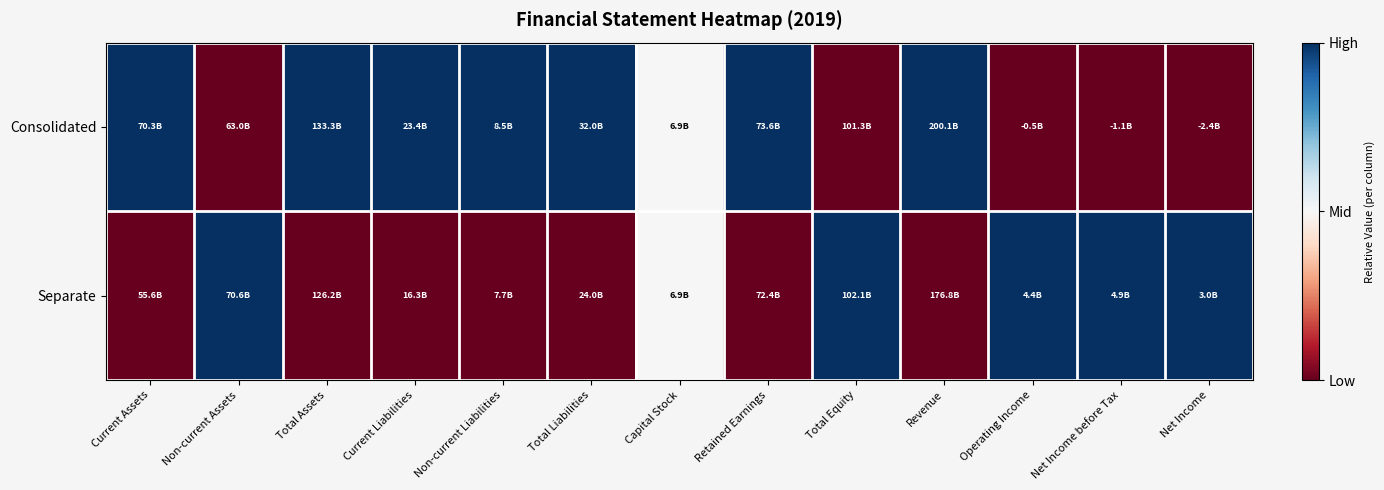

Rank the series by their maximum value, from lowest to highest.

Consolidated, Separate